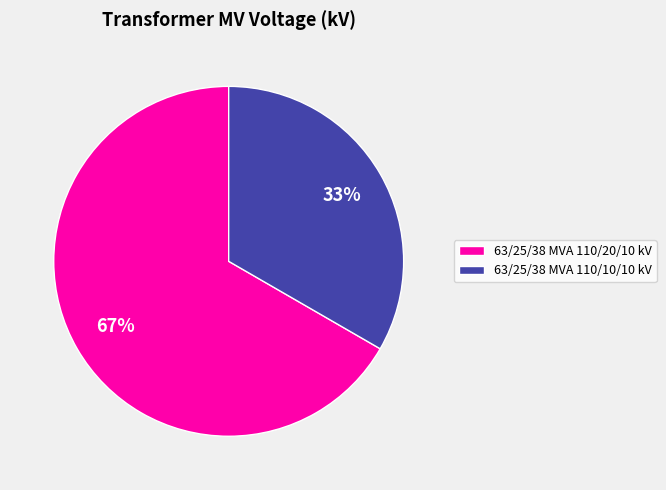

Rank the categories by value from lowest to highest.

63/25/38 MVA 110/10/10 kV, 63/25/38 MVA 110/20/10 kV